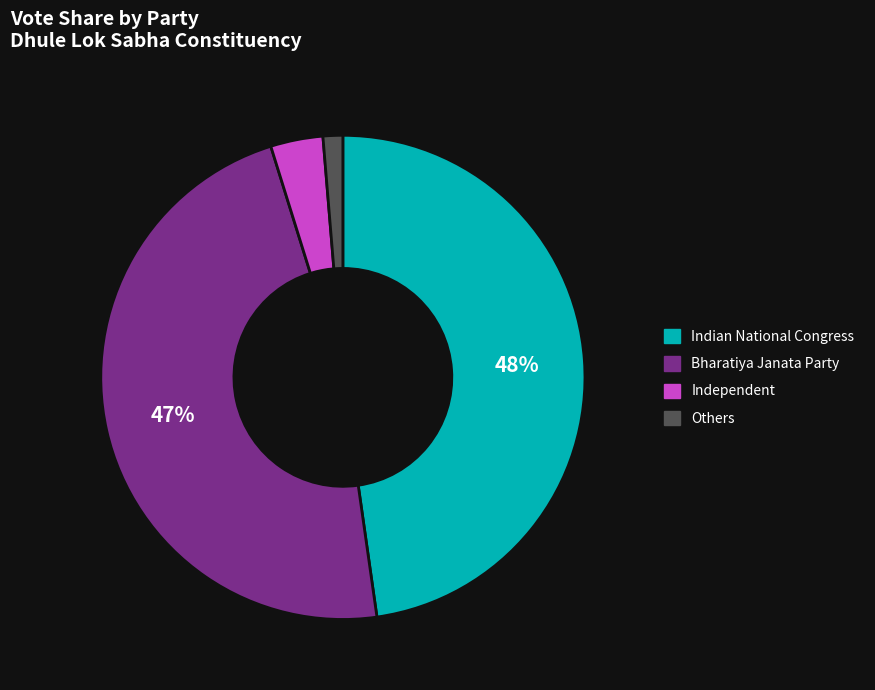

Is there any slice that represents more than half of the pie?

No